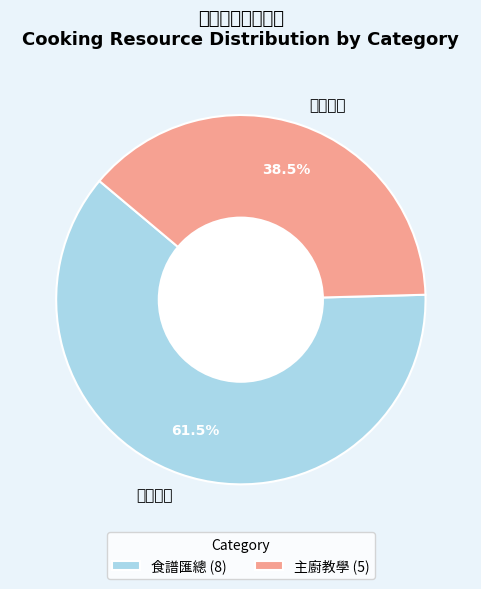

Rank the categories by value from highest to lowest.

食譜匯總, 主廚教學